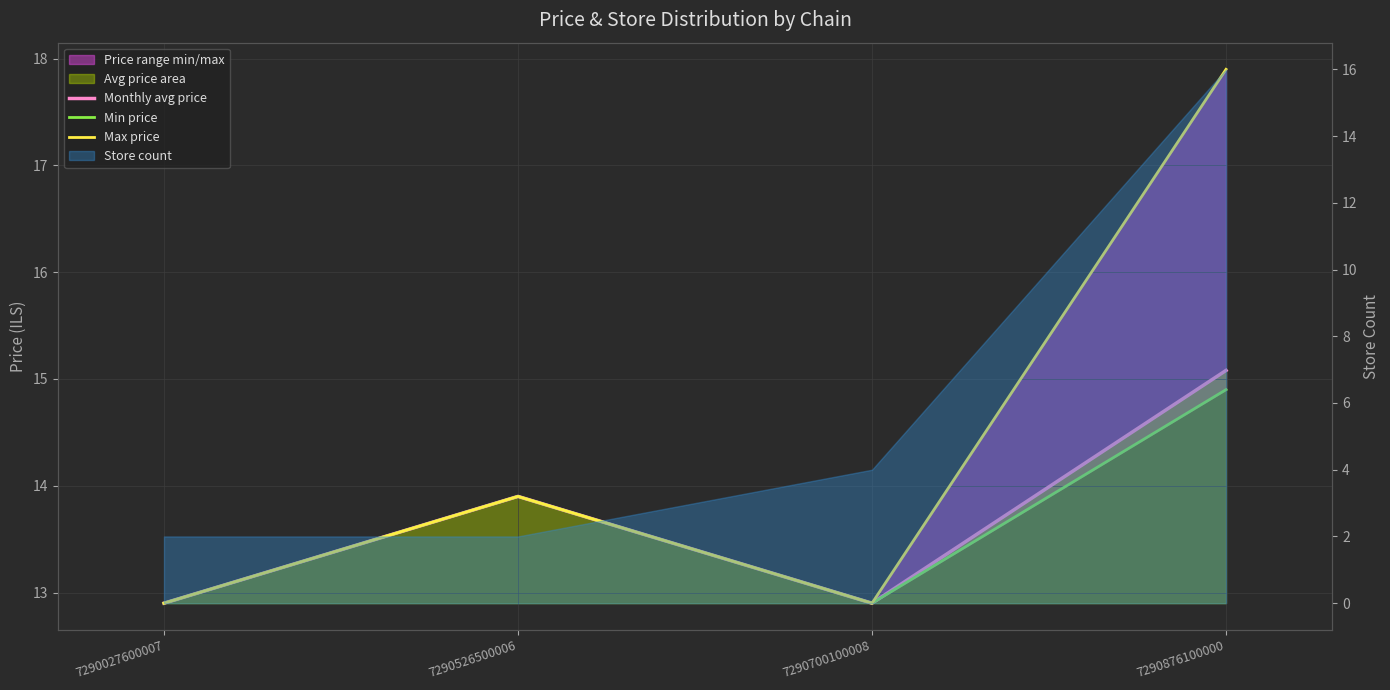

What is the difference between the maximum and minimum values in the Max price series?

5.0